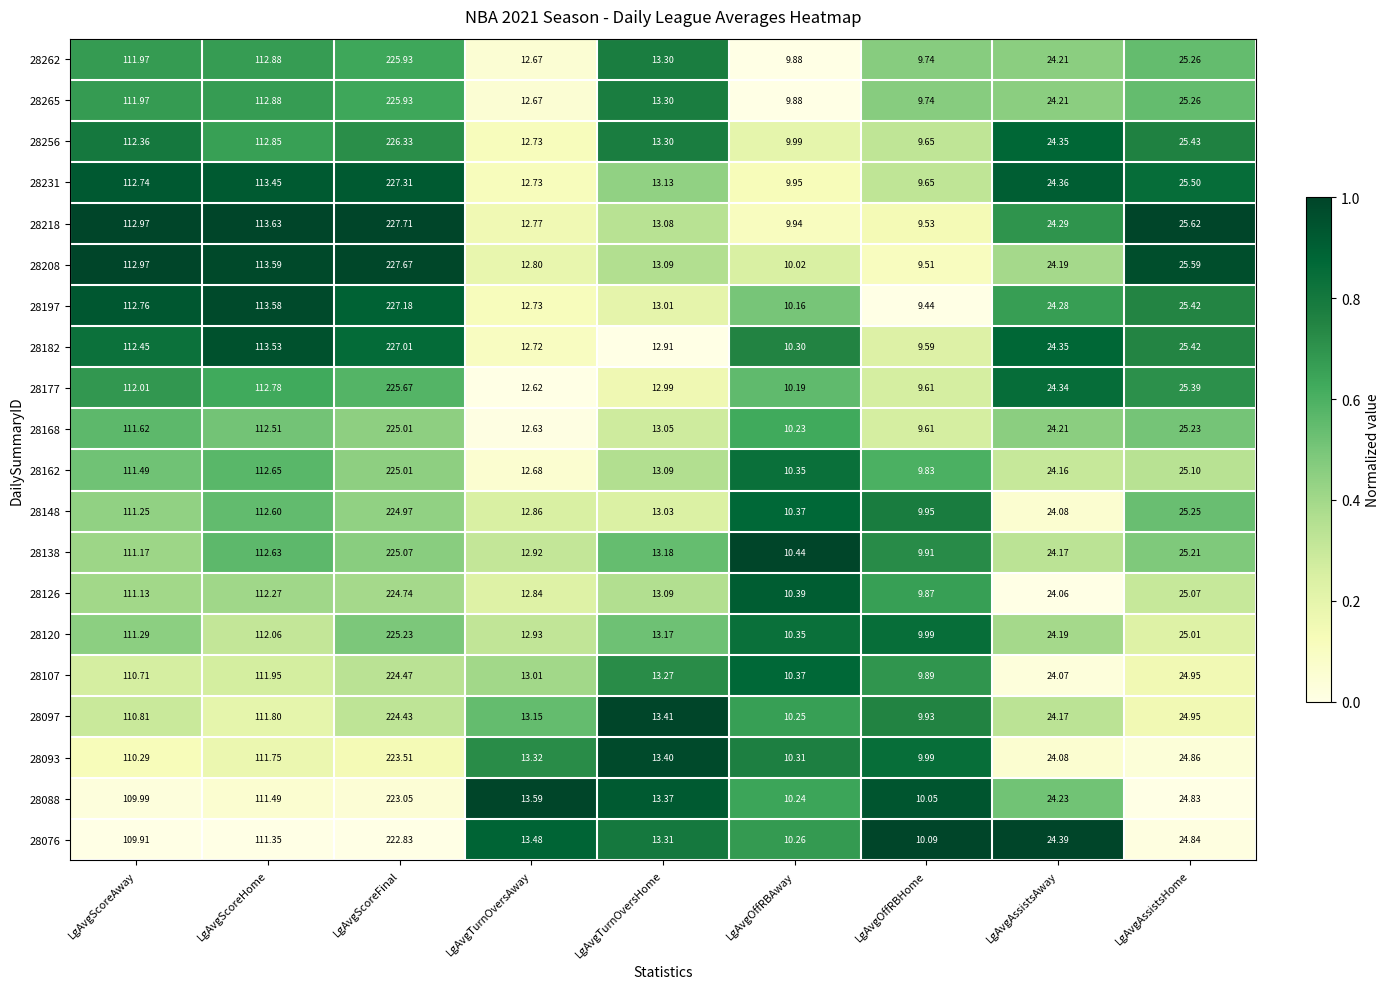

Is the value of 28076 at LgAvgOffRBAway greater than the value of 28148 at LgAvgOffRBHome?

Yes